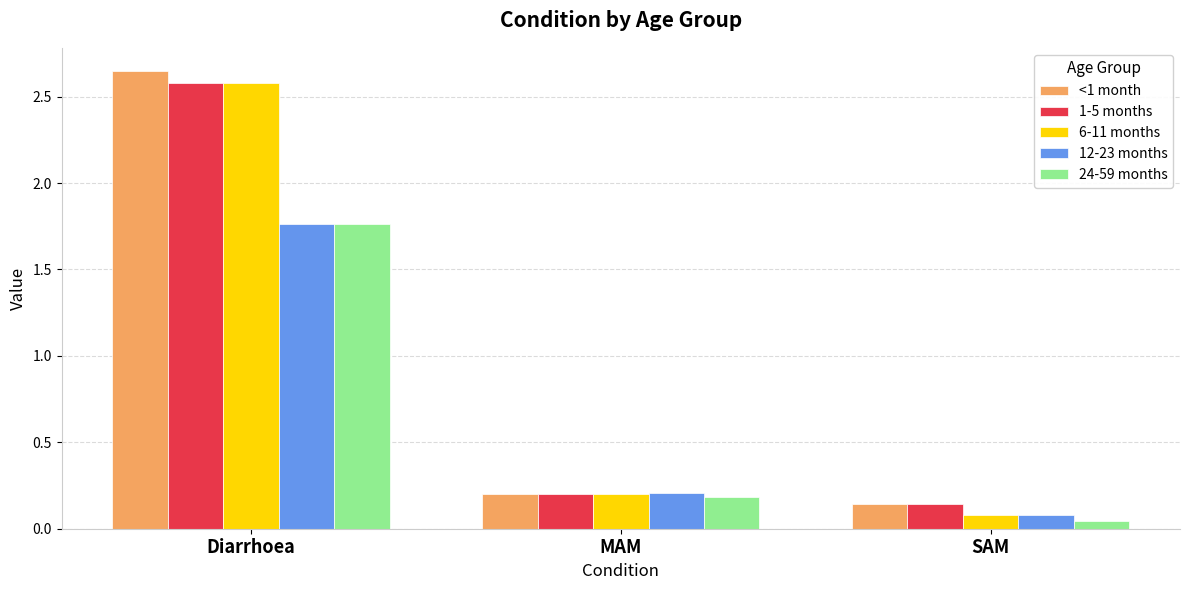

Which series has the largest total across all categories?

<1 month